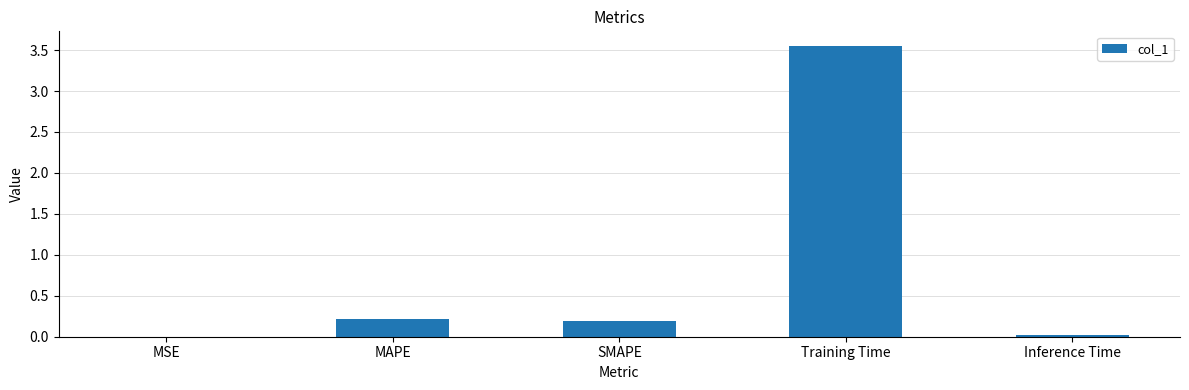

True or false: the data shows 0.2 at MAPE.

True